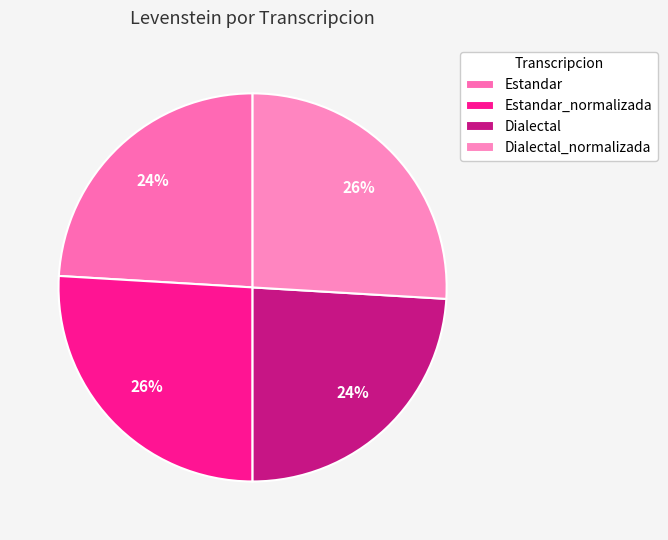

How many segments does this pie chart have?

4